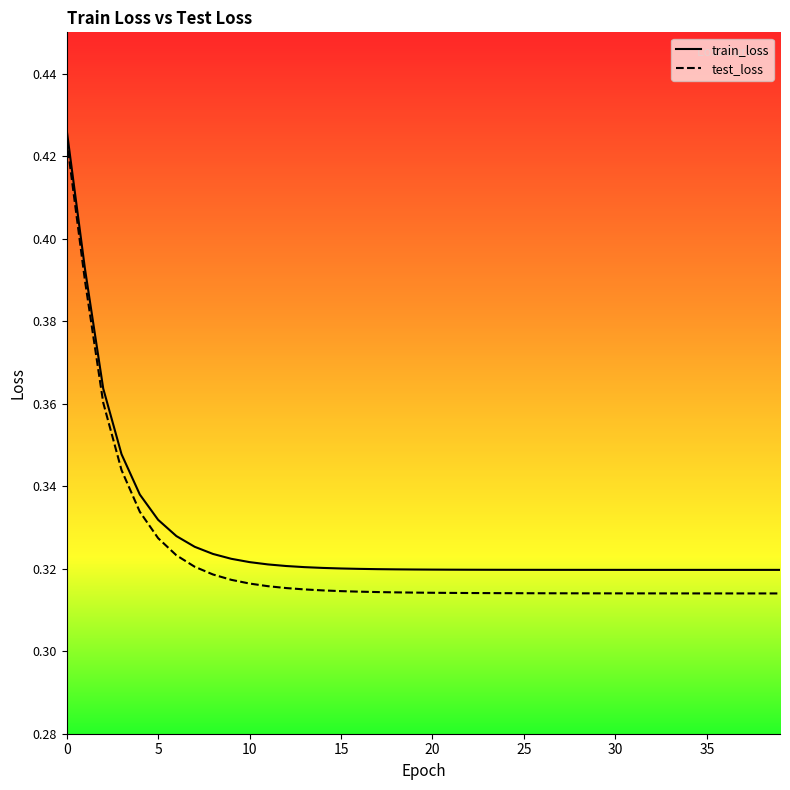

How many test_loss values are between 0 and 1?

40